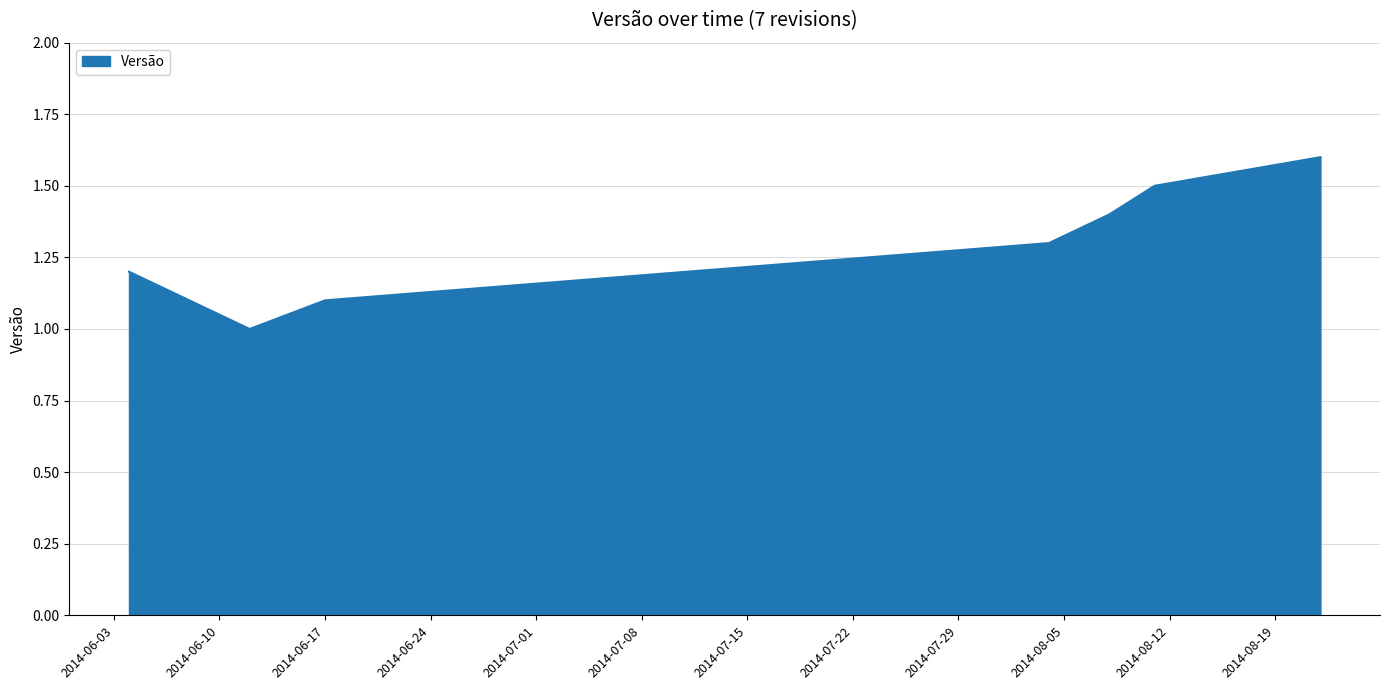

What is the minimum value shown in the chart?

1.0